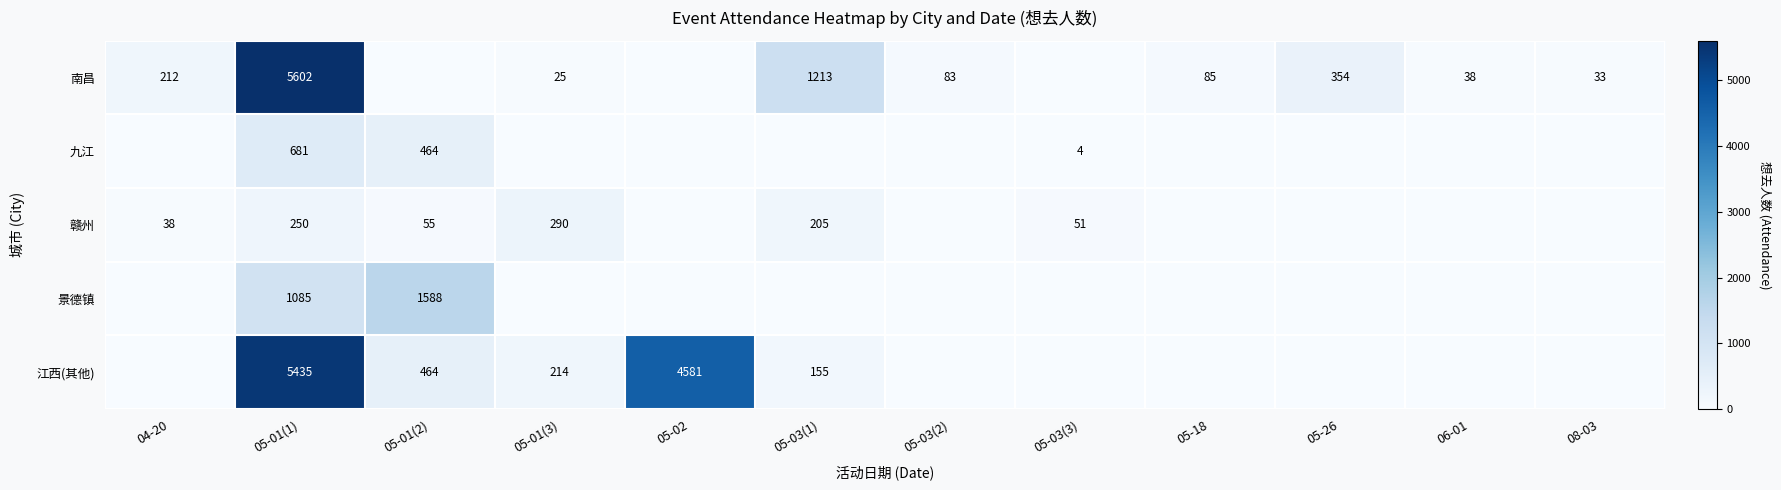

Is it true that 南昌 equals 83 at 05-03(2)?

True